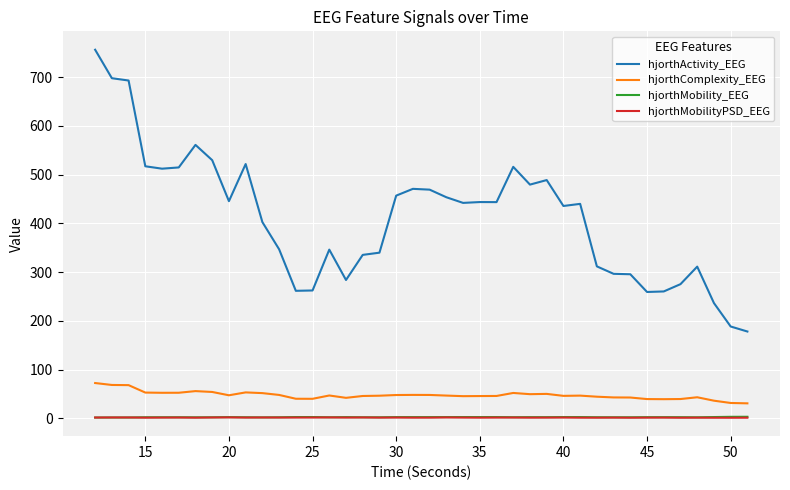

What is the highest value of the hjorthComplexity_EEG series?

72.2